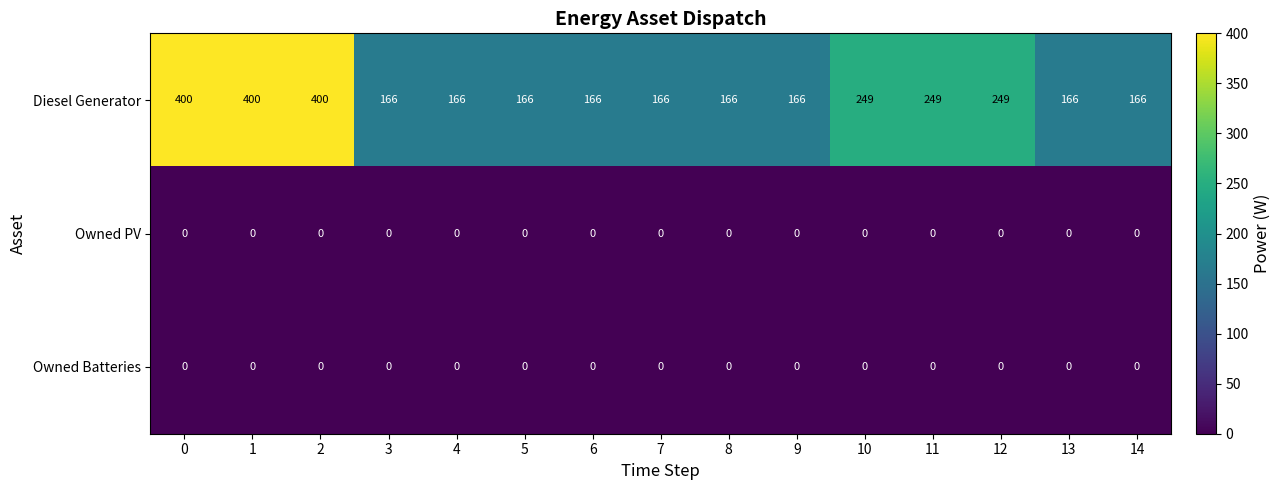

Is it true that Diesel Generator equals 64 at 8?

False